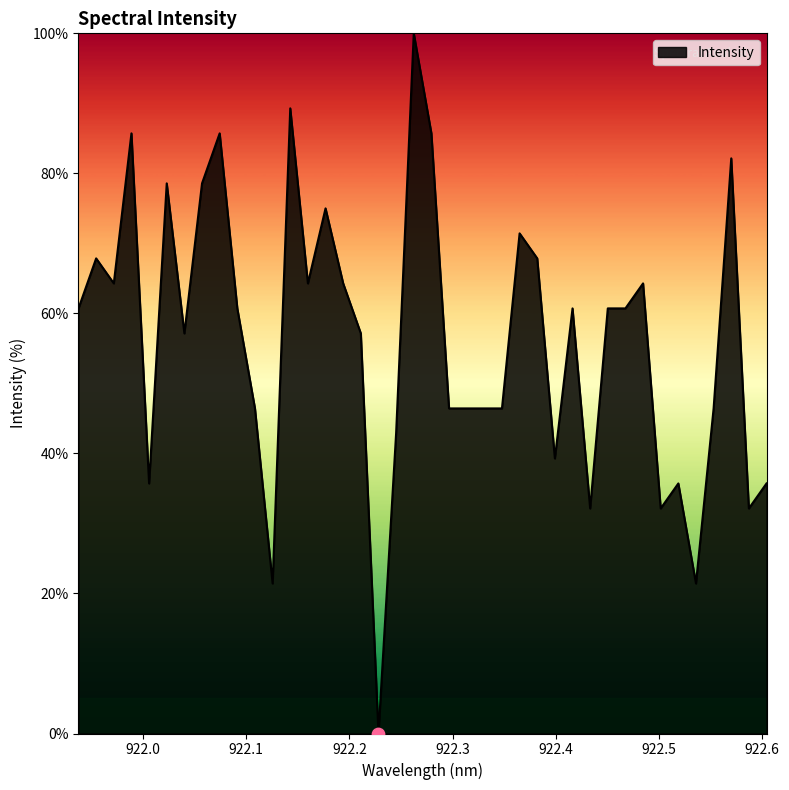

What is the maximum value shown in the chart?

100.0